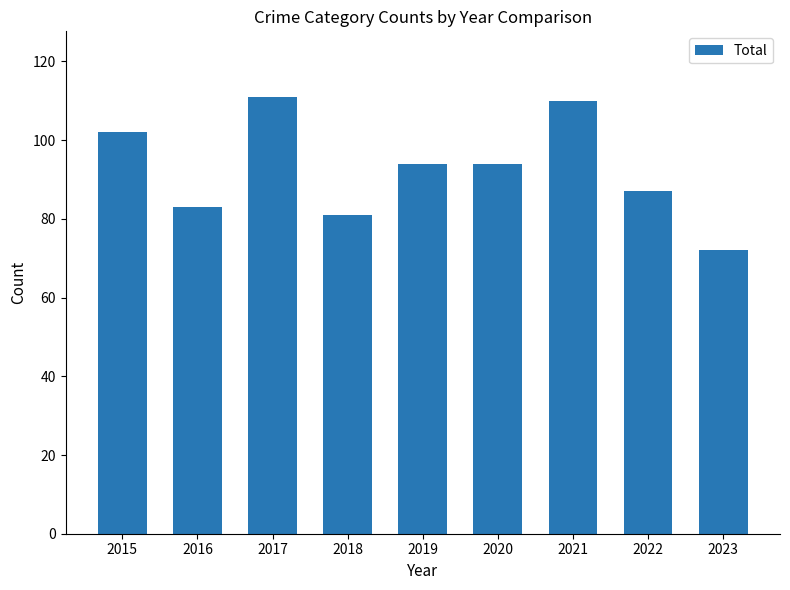

Which label corresponds to the smallest value in the chart?

2023